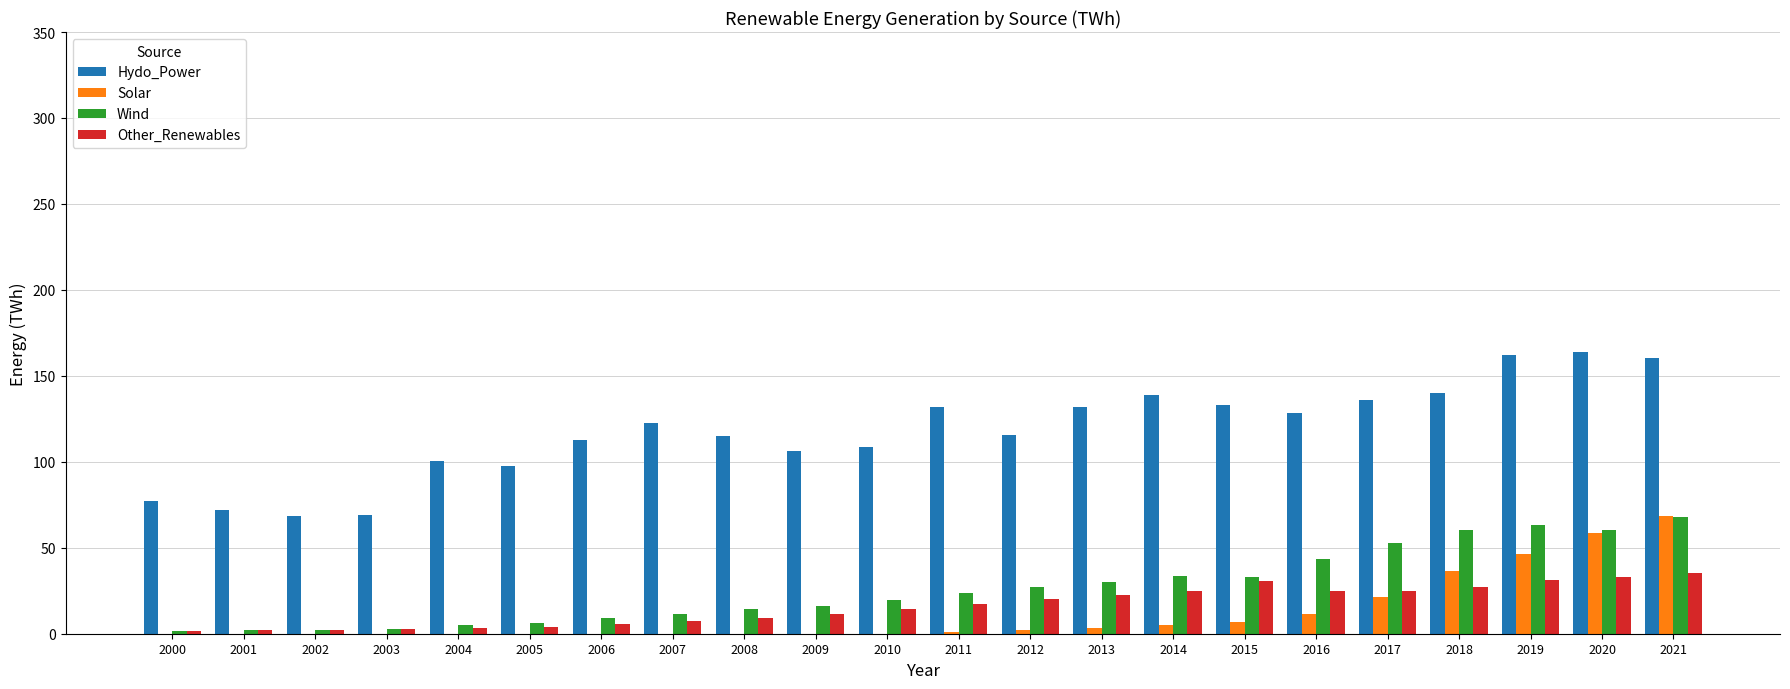

Is the value of Solar at 2000 greater than the value of Wind at 2020?

No